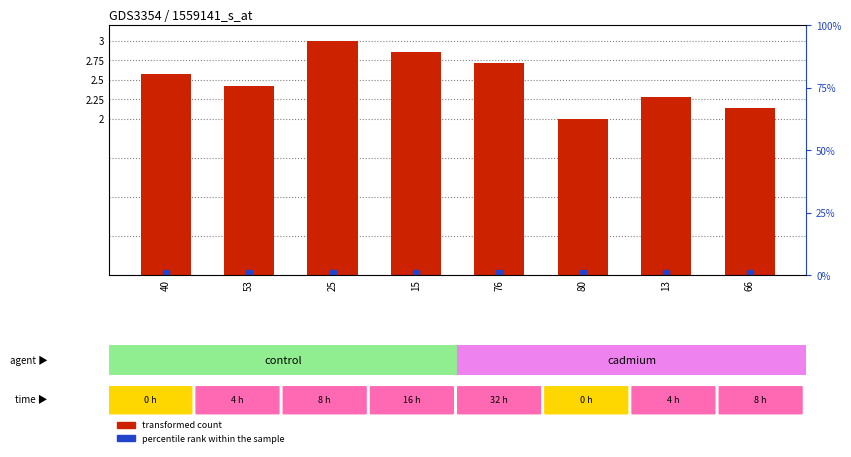

List the labels in order of value, largest first.

25, 15, 76, 40, 53, 13, 66, 80